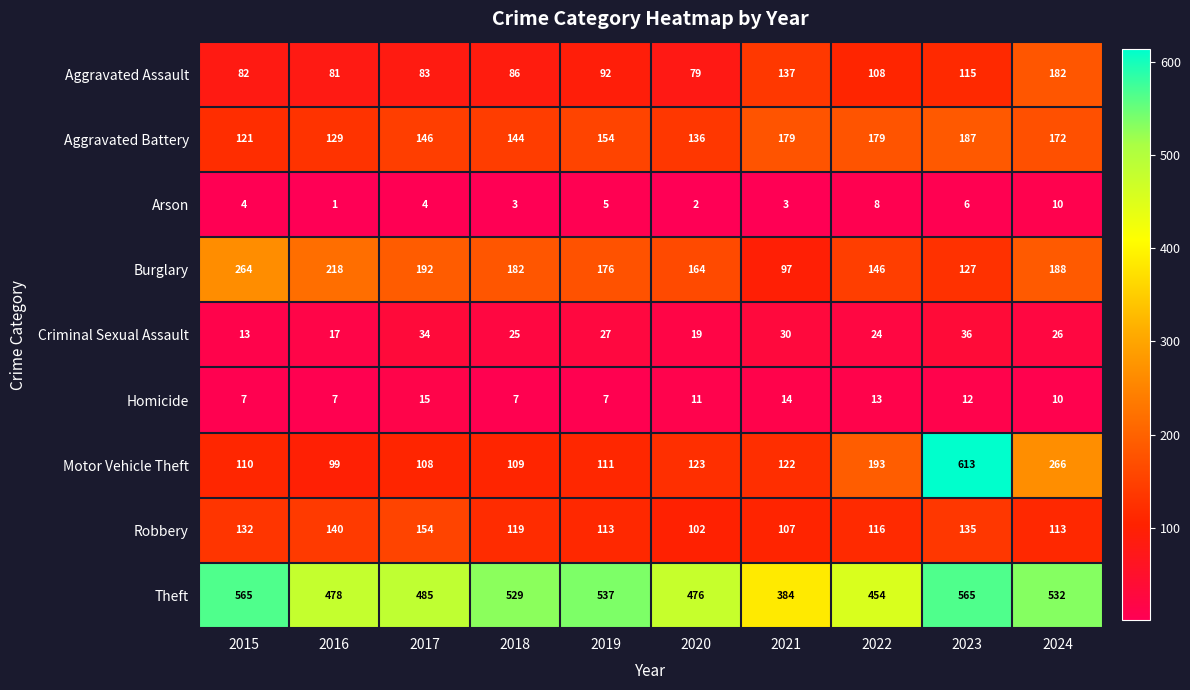

The value of Arson at 2023 is 6. True or false?

True